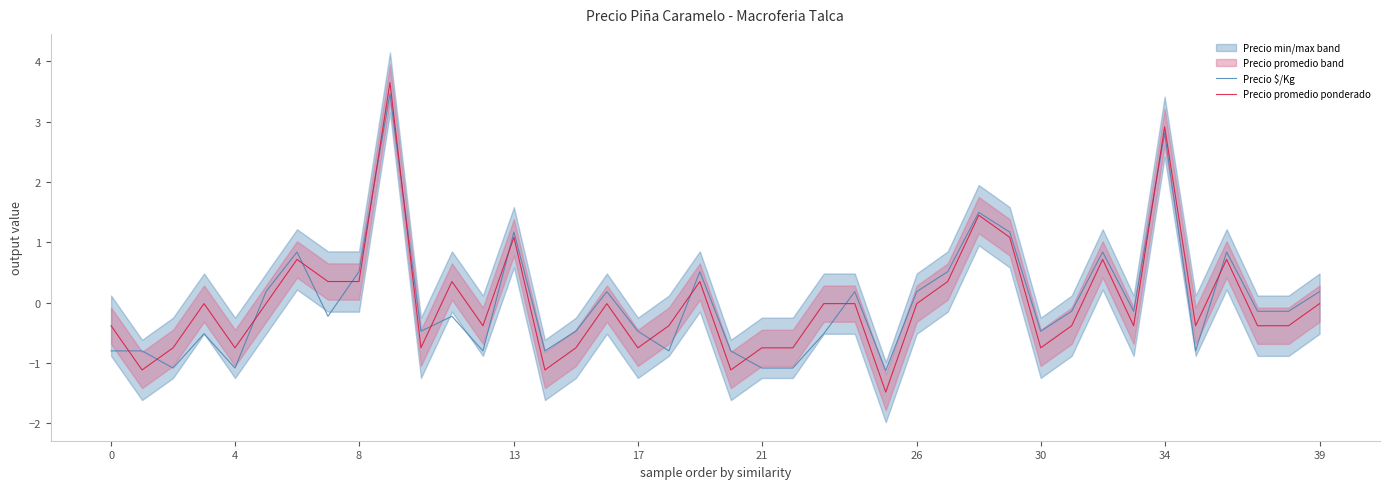

What is the maximum value for Precio $/Kg?

3.5